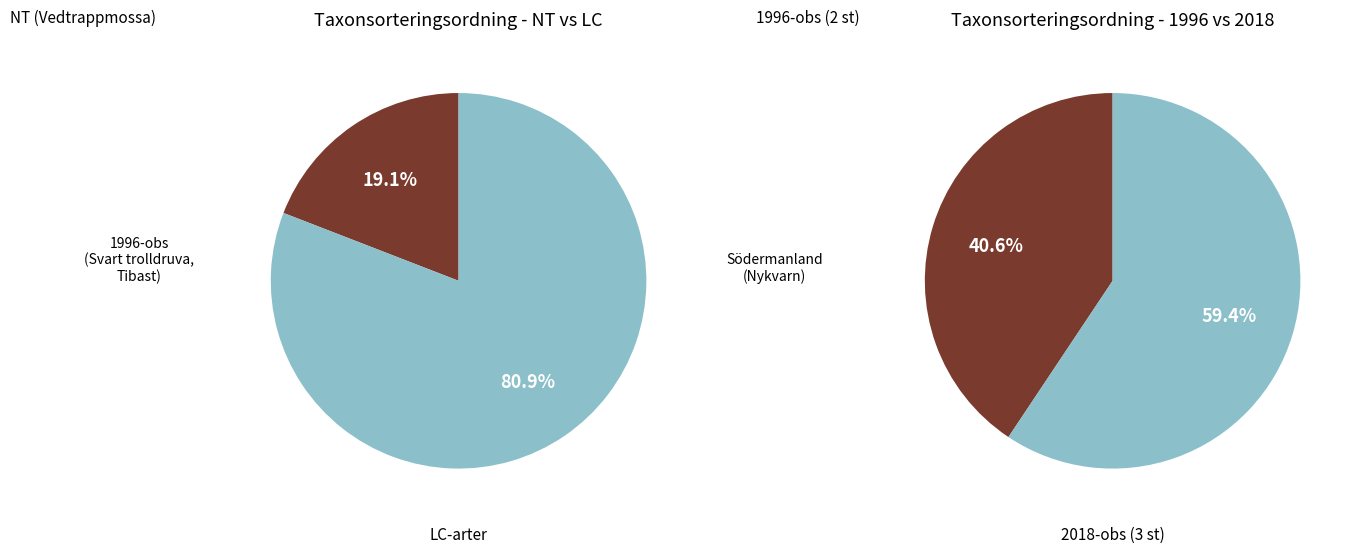

True or false: Sårläka accounts for 9% of the total.

False